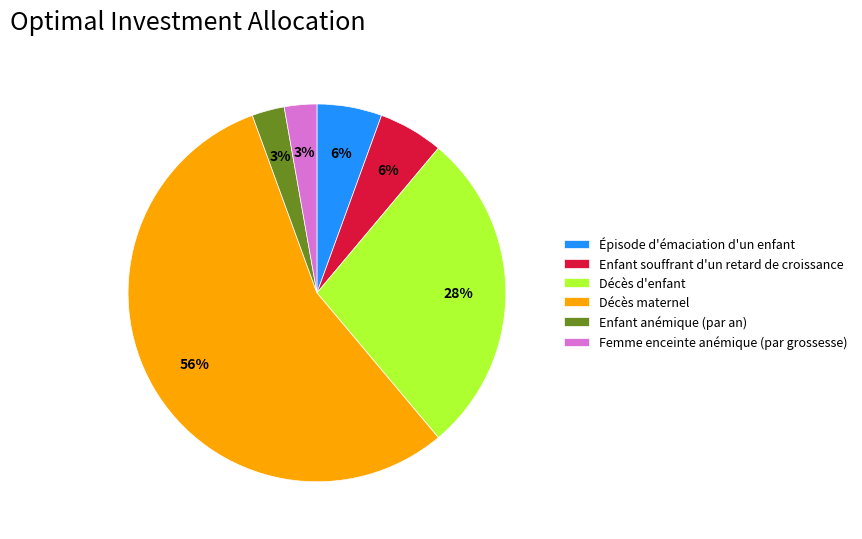

The Épisode d'émaciation d'un enfant slice represents 6% of the pie. True or false?

True